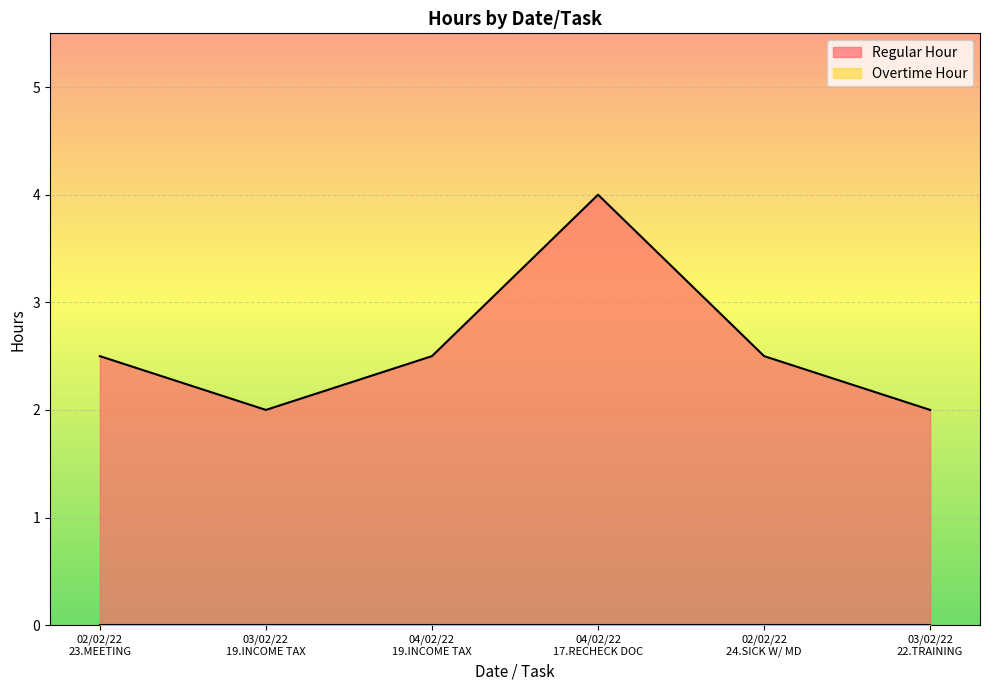

How many interior local peaks (higher than both neighbors) does the data have?

1